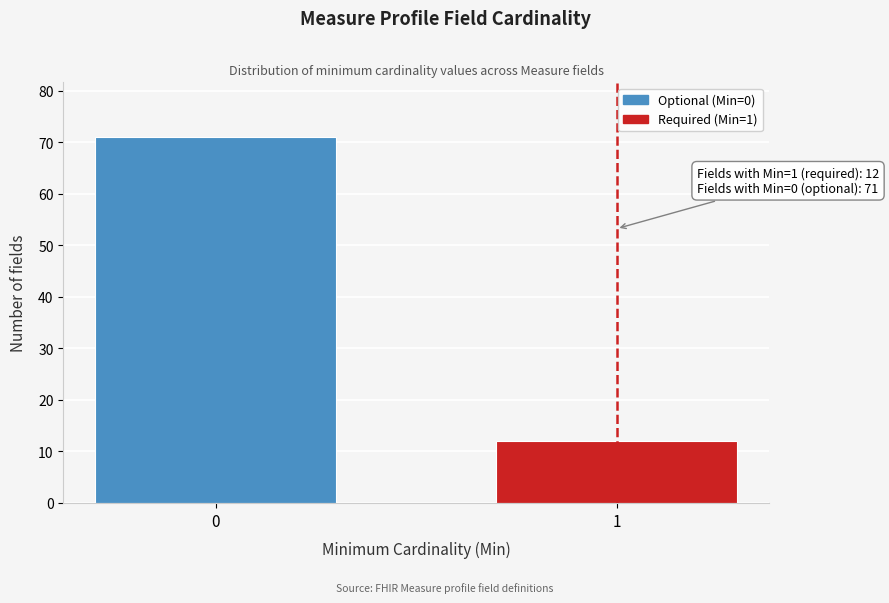

Reading left to right, list all the values displayed in this chart.

71	12